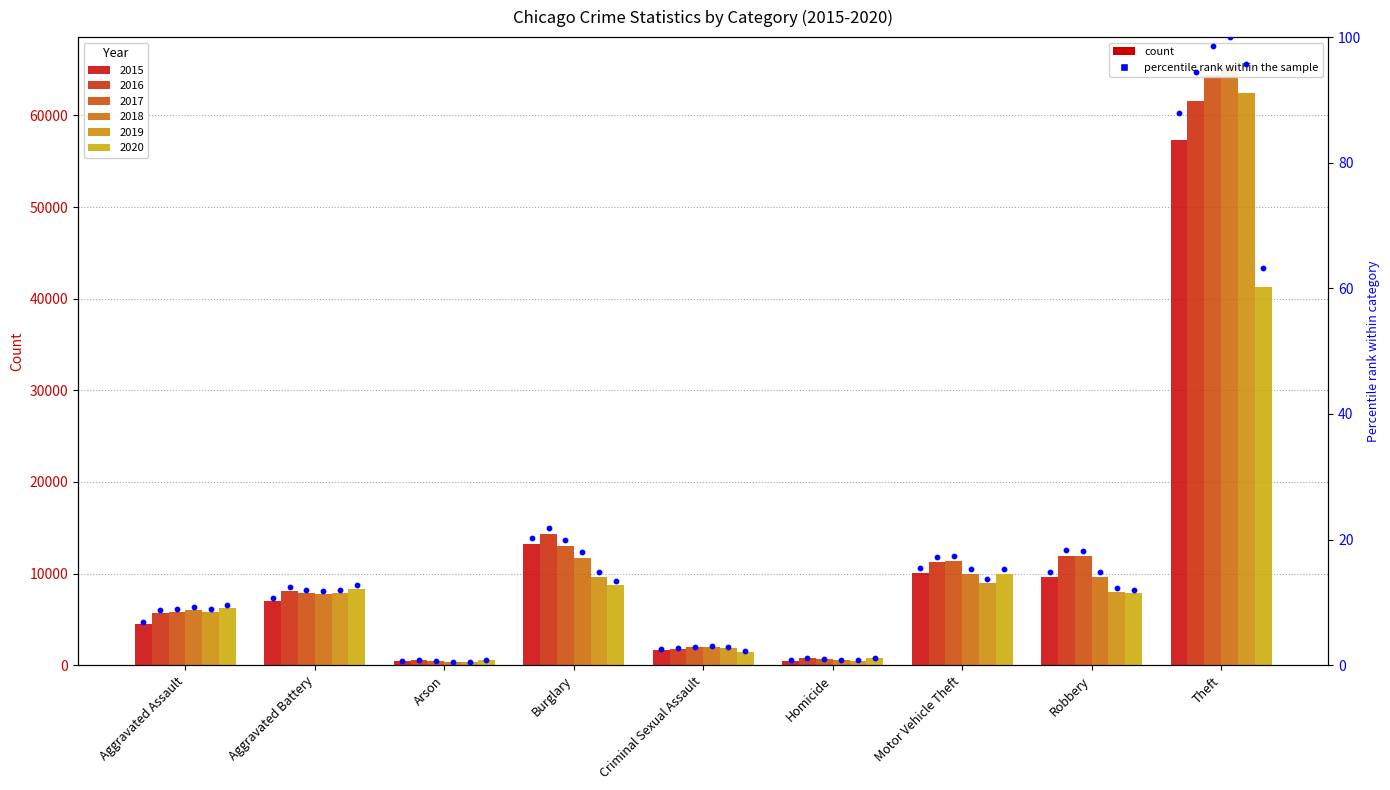

What is the total value across all series at Burglary?

70616